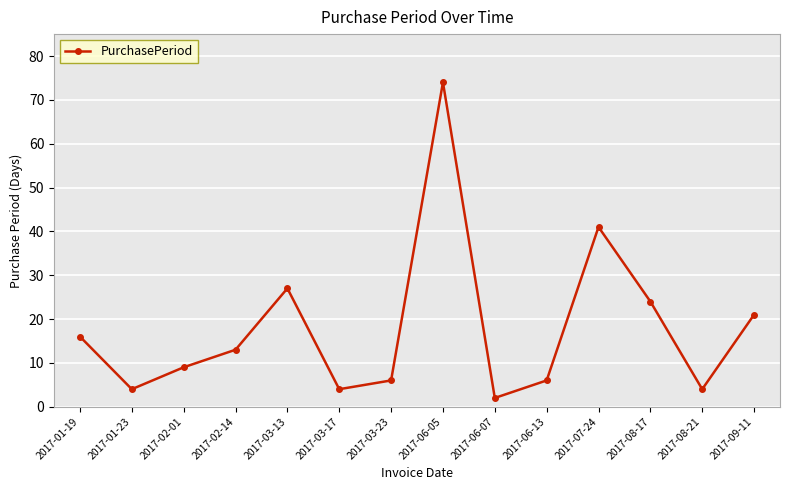

Is this an area chart (filled region under the line)?

No